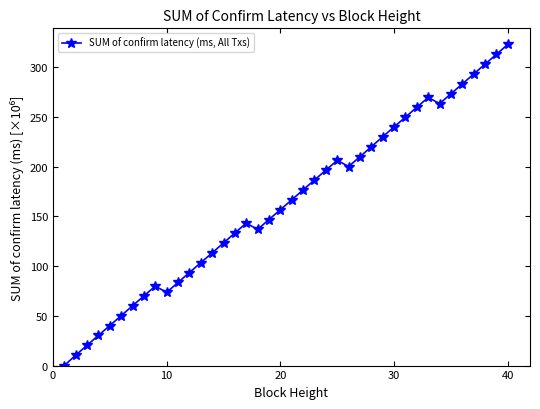

What is the difference between the maximum and minimum values?

322.7